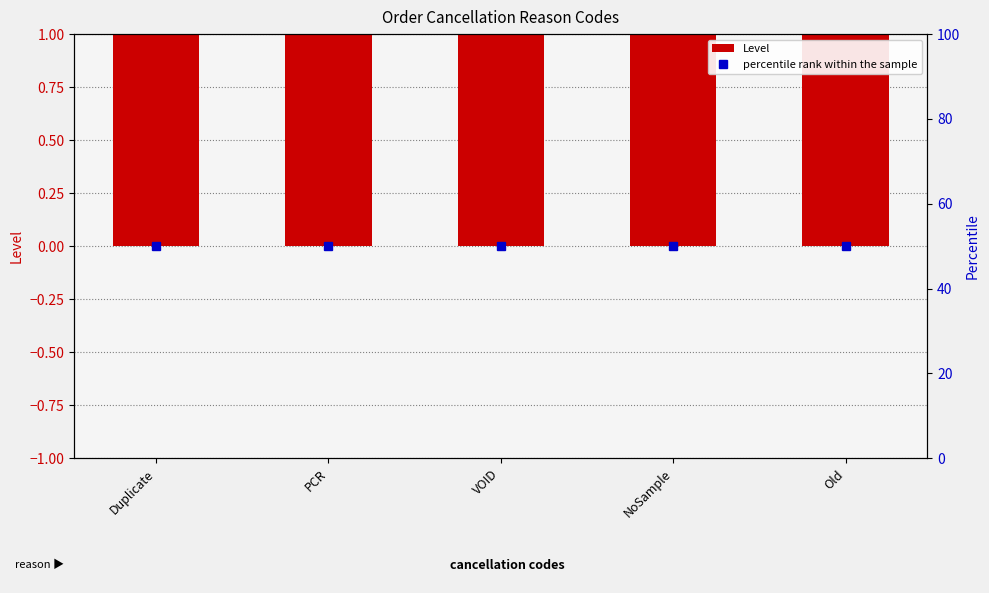

At which label does Level reach its peak?

Duplicate